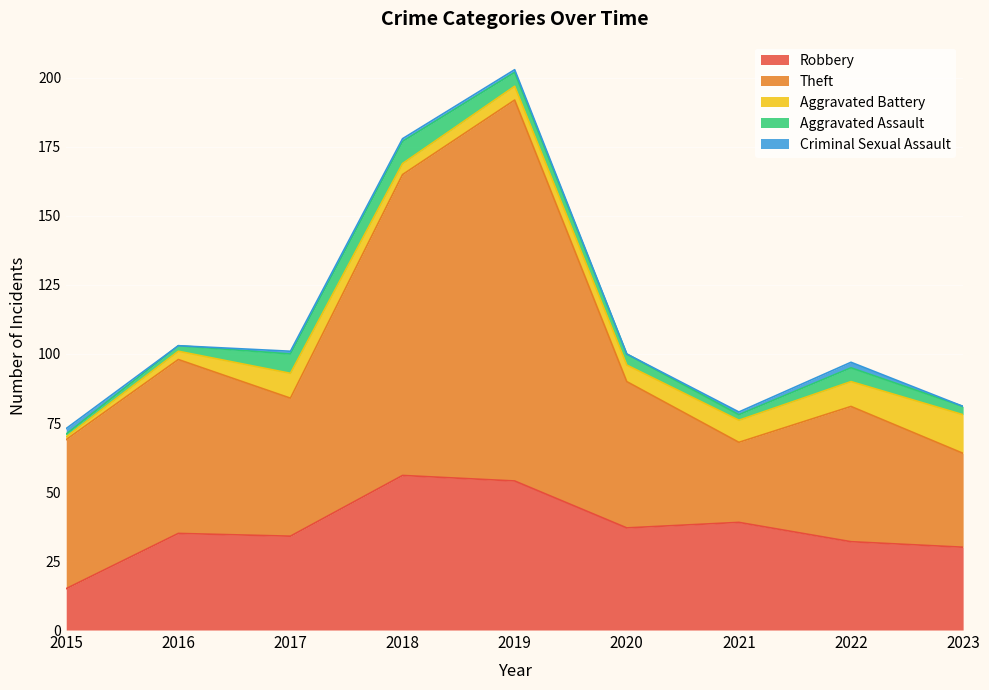

What is the sum of the Robbery values at 2016 and 2015?

50